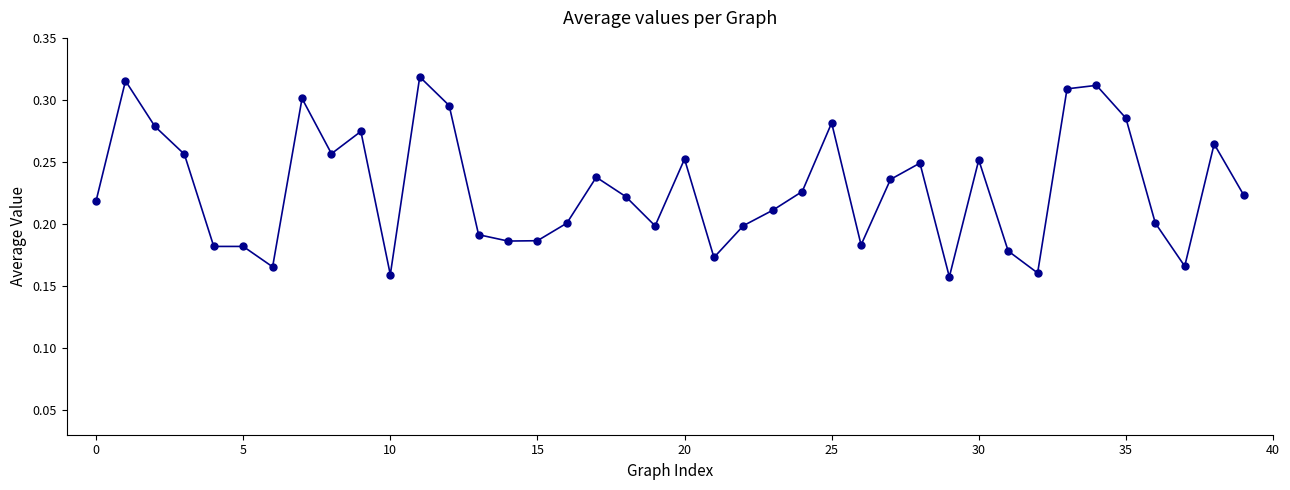

What is the sum of all values?

9.1